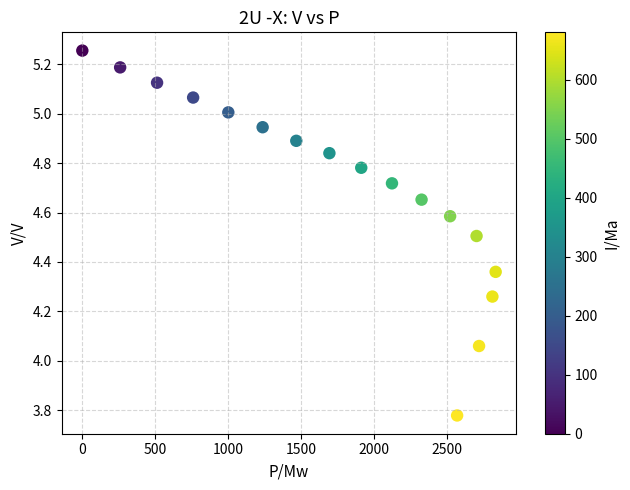

What is the range of Y values (max minus min)?

1.5